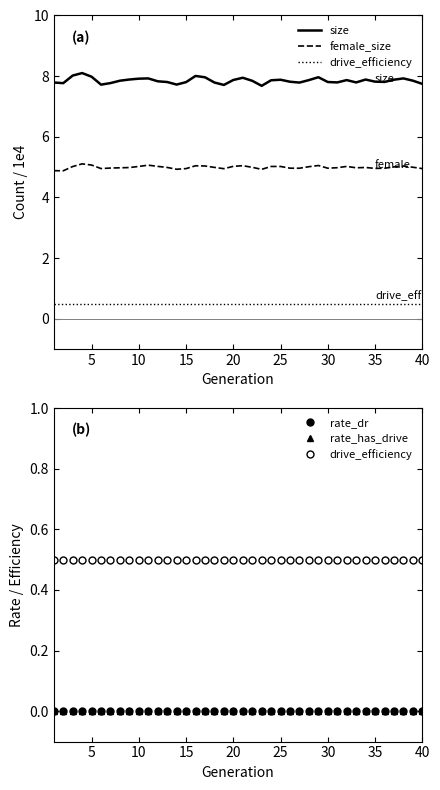

What is the greatest value displayed?

8.1